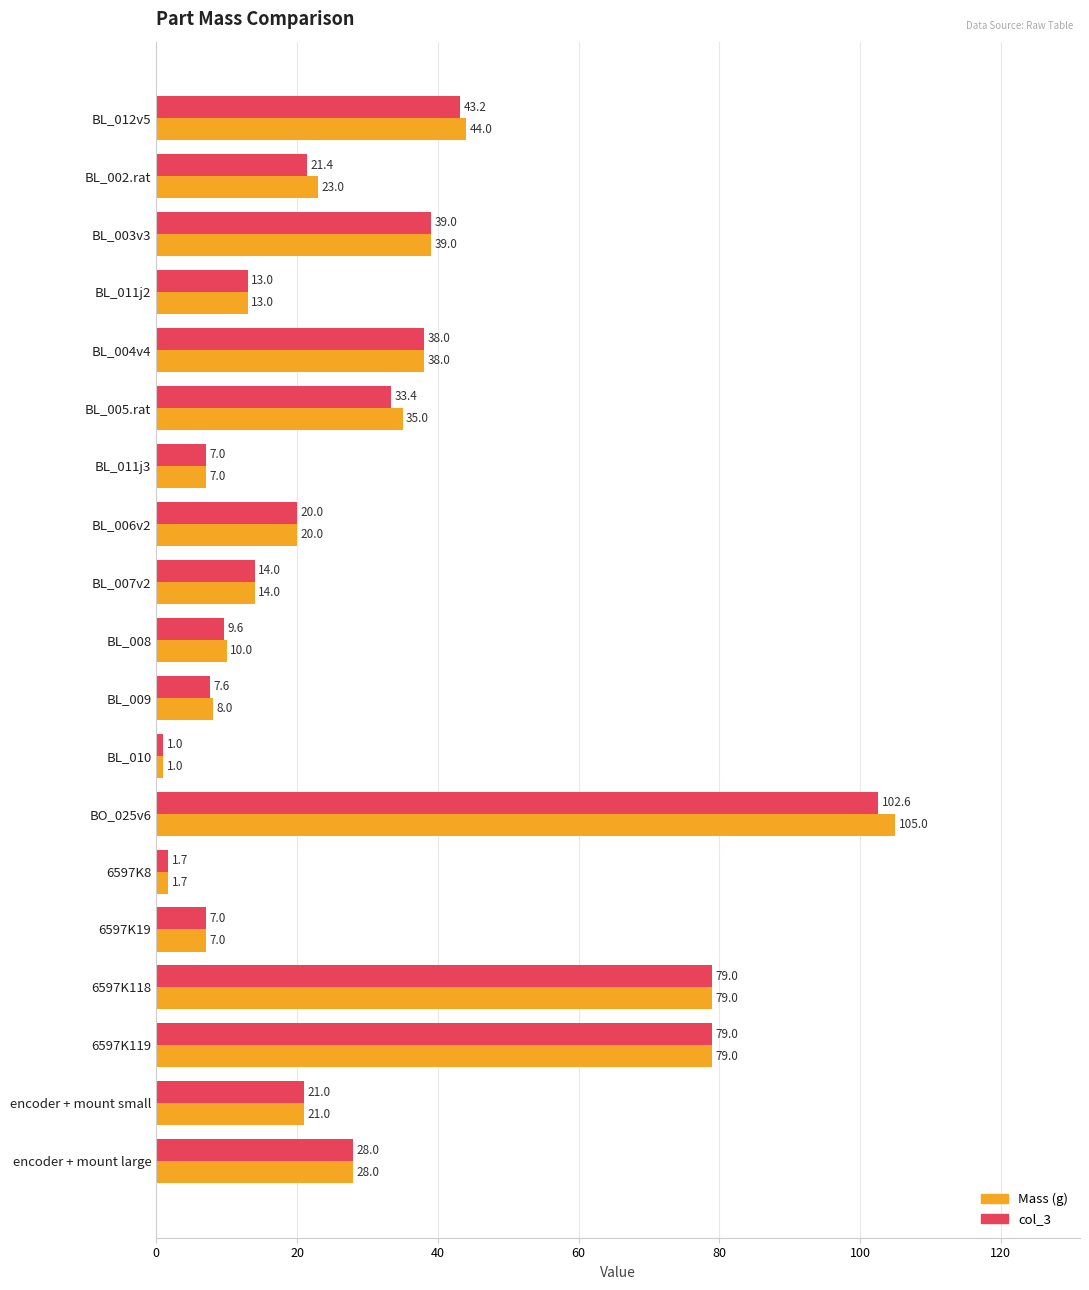

Read the Mass (g) value at encoder + mount small.

21.0